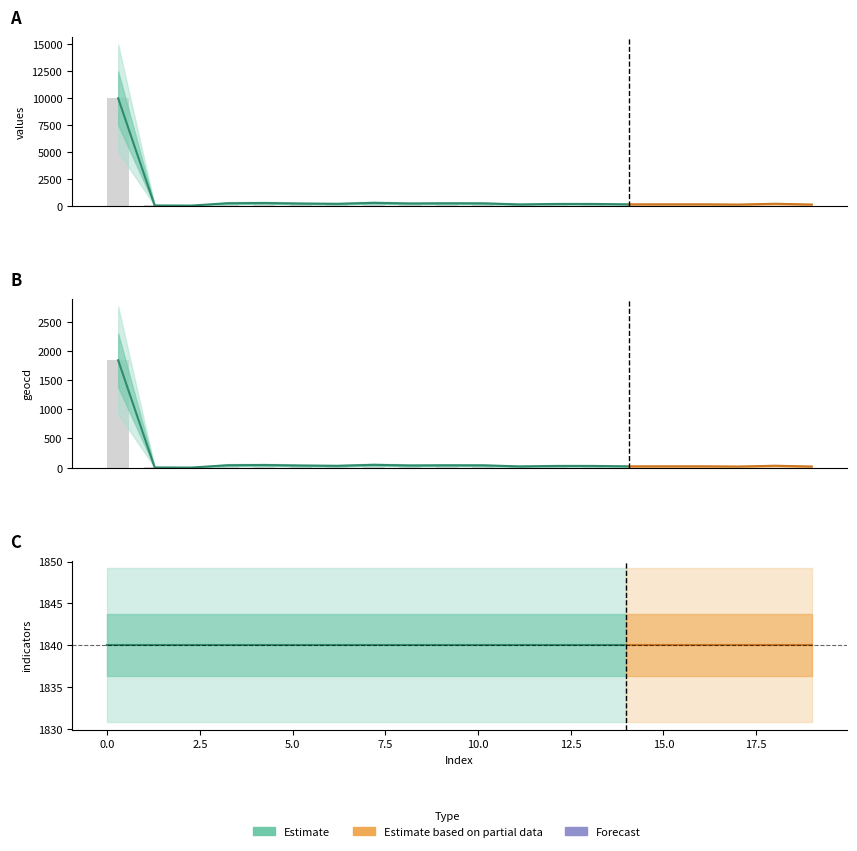

What is the greatest value displayed?

9989